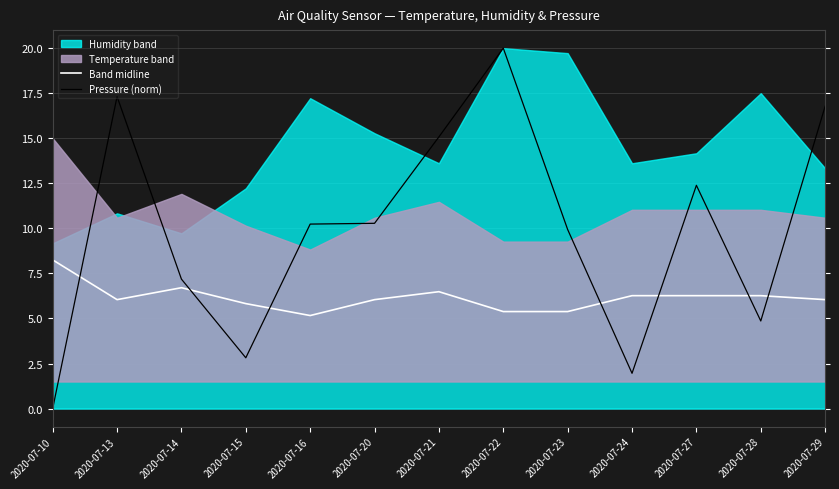

What is the sum of all Band midline values?

80.1